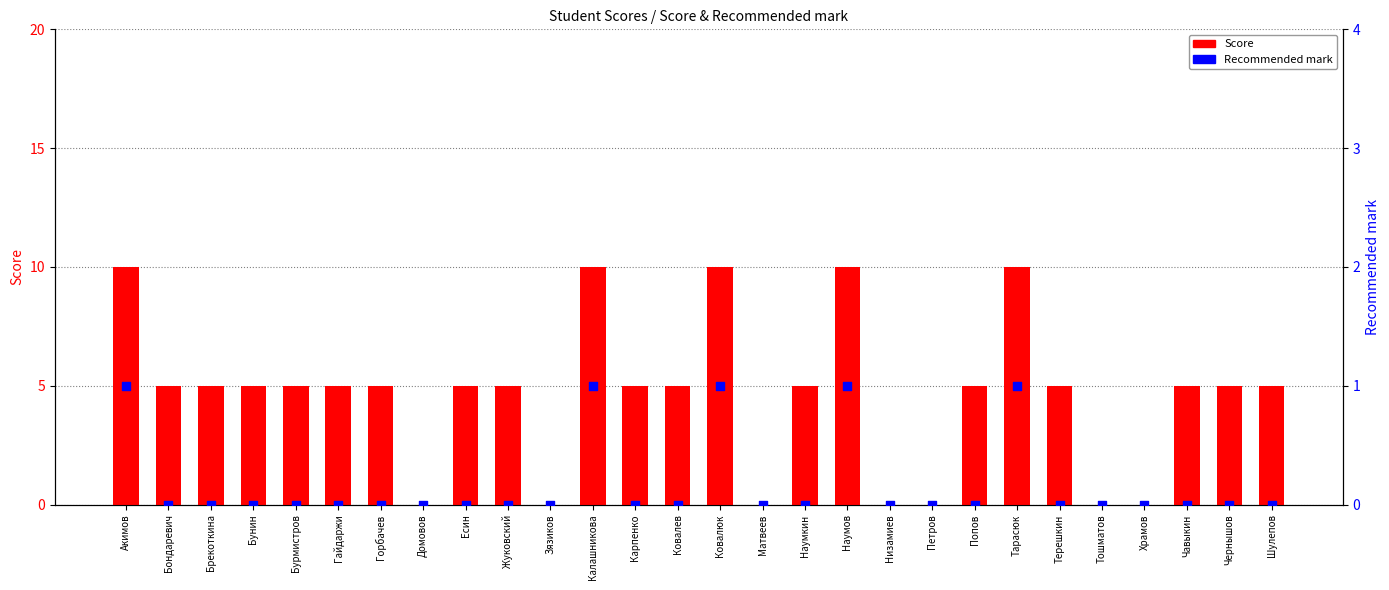

Which series contains the lowest Y value?

Score